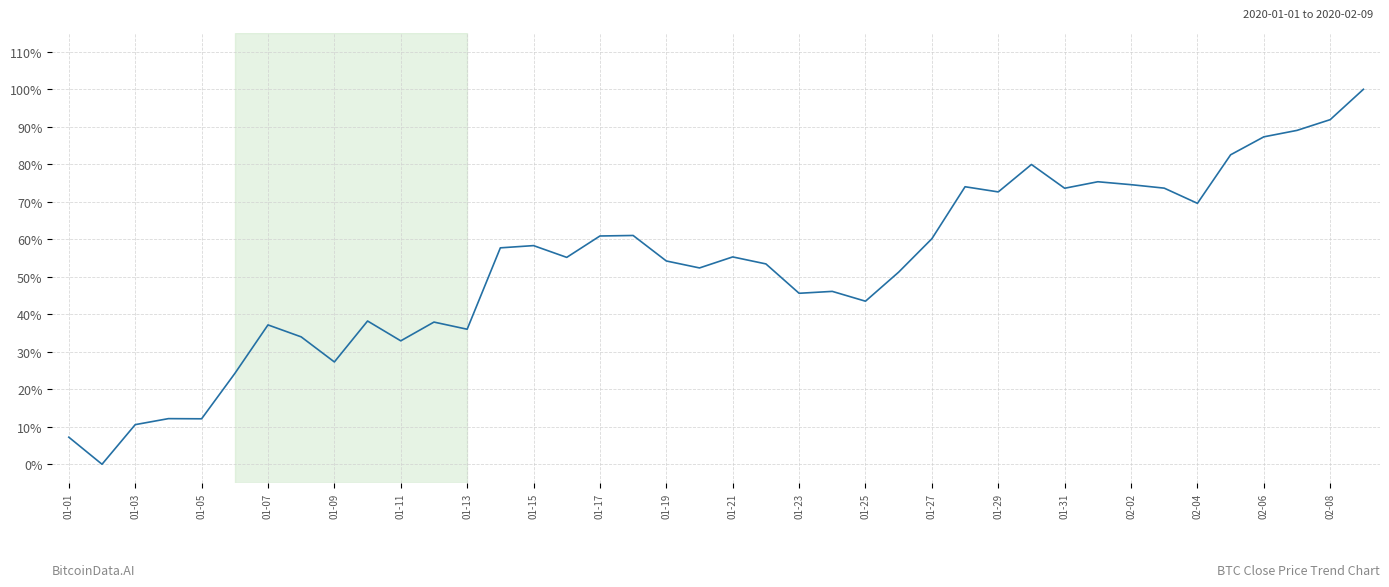

What is the average value?

52.7